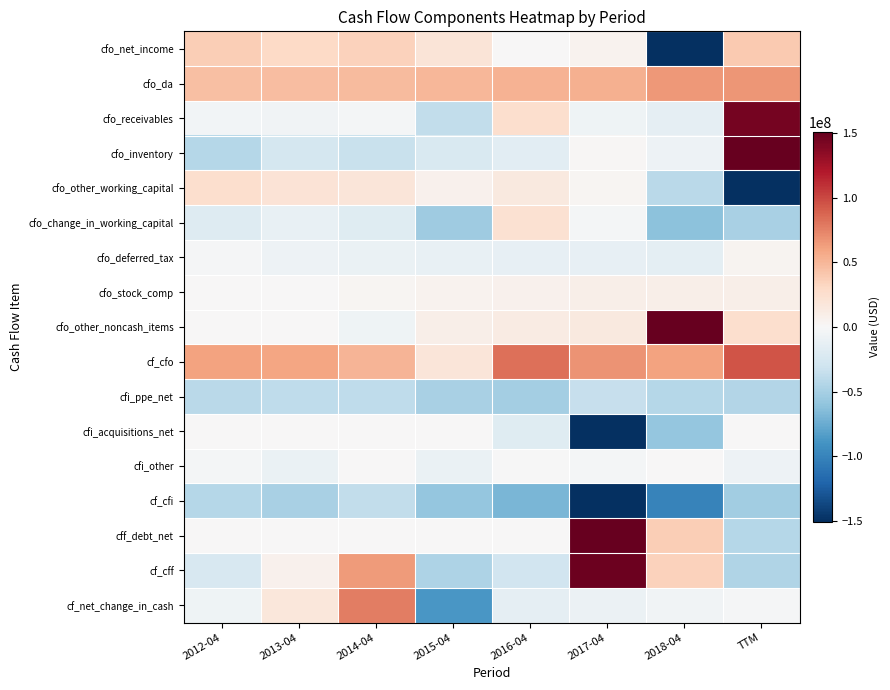

Reading left to right, list all the values displayed in this chart.

cfo_net_income: 2012-04=36425000	2013-04=30174000	2014-04=35106000	2015-04=19132000	2016-04=84000	2017-04=5361000	2018-04=-252566000	TTM=38901000
cfo_da: 2012-04=45343000	2013-04=46849000	2014-04=48014000	2015-04=50509000	2016-04=52690000	2017-04=53318000	2018-04=65586000	TTM=66191000
cfo_receivables: 2012-04=-4172000	2013-04=-5505000	2014-04=-2707000	2015-04=-37550000	2016-04=25732000	2017-04=-6407000	2018-04=-13670000	TTM=143373000
cfo_inventory: 2012-04=-42898000	2013-04=-26076000	2014-04=-32991000	2015-04=-22565000	2016-04=-15533000	2017-04=2047000	2018-04=-7058000	TTM=181977000
cfo_other_working_capital: 2012-04=25820000	2013-04=20918000	2014-04=18610000	2015-04=6959000	2016-04=15039000	2017-04=3328000	2018-04=-40538000	TTM=-374574000
cfo_change_in_working_capital: 2012-04=-19671000	2013-04=-11142000	2014-04=-18569000	2015-04=-53660000	2016-04=23032000	2017-04=-3125000	2018-04=-61304000	TTM=-48183000
cfo_deferred_tax: 2012-04=-2189000	2013-04=-7621000	2014-04=-9962000	2015-04=-11332000	2016-04=-11868000	2017-04=-11961000	2018-04=-14765000	TTM=3714000
cfo_stock_comp: 2012-04=620000	2013-04=1020000	2014-04=2370000	2015-04=4740000	2016-04=6670000	2017-04=9370000	2018-04=8460000	TTM=9090000
cfo_other_noncash_items: 2012-04=161000	2013-04=208000	2014-04=-6223000	2015-04=8336000	2016-04=12475000	2017-04=15023000	2018-04=314631000	TTM=24751000
cf_cfo: 2012-04=60689000	2013-04=59488000	2014-04=50736000	2015-04=17725000	2016-04=83083000	2017-04=67986000	2018-04=60042000	TTM=94464000
cfi_ppe_net: 2012-04=-40479000	2013-04=-38760000	2014-04=-38253000	2015-04=-48452000	2016-04=-50790000	2017-04=-34670000	2018-04=-42809000	TTM=-44419000
cfi_acquisitions_net: 2012-04=0	2013-04=0	2014-04=0	2015-04=0	2016-04=-17843000	2017-04=-186720000	2018-04=-58259000	TTM=0
cfi_other: 2012-04=-2823000	2013-04=-10348000	2014-04=808000	2015-04=-9733000	2016-04=-111000	2017-04=-3048000	2018-04=1036000	TTM=-7442000
cf_cfi: 2012-04=-43302000	2013-04=-49108000	2014-04=-37445000	2015-04=-58185000	2016-04=-68744000	2017-04=-224438000	2018-04=-100032000	TTM=-51861000
cff_debt_net: 2012-04=0	2013-04=0	2014-04=0	2015-04=0	2016-04=0	2017-04=159600000	2018-04=36800000	TTM=-42900000
cf_cff: 2012-04=-23704000	2013-04=6794000	2014-04=64129000	2015-04=-46841000	2016-04=-28289000	2017-04=147283000	2018-04=35162000	TTM=-44879000
cf_net_change_in_cash: 2012-04=-6317000	2013-04=17174000	2014-04=77420000	2015-04=-87301000	2016-04=-13950000	2017-04=-9169000	2018-04=-4828000	TTM=-2276000